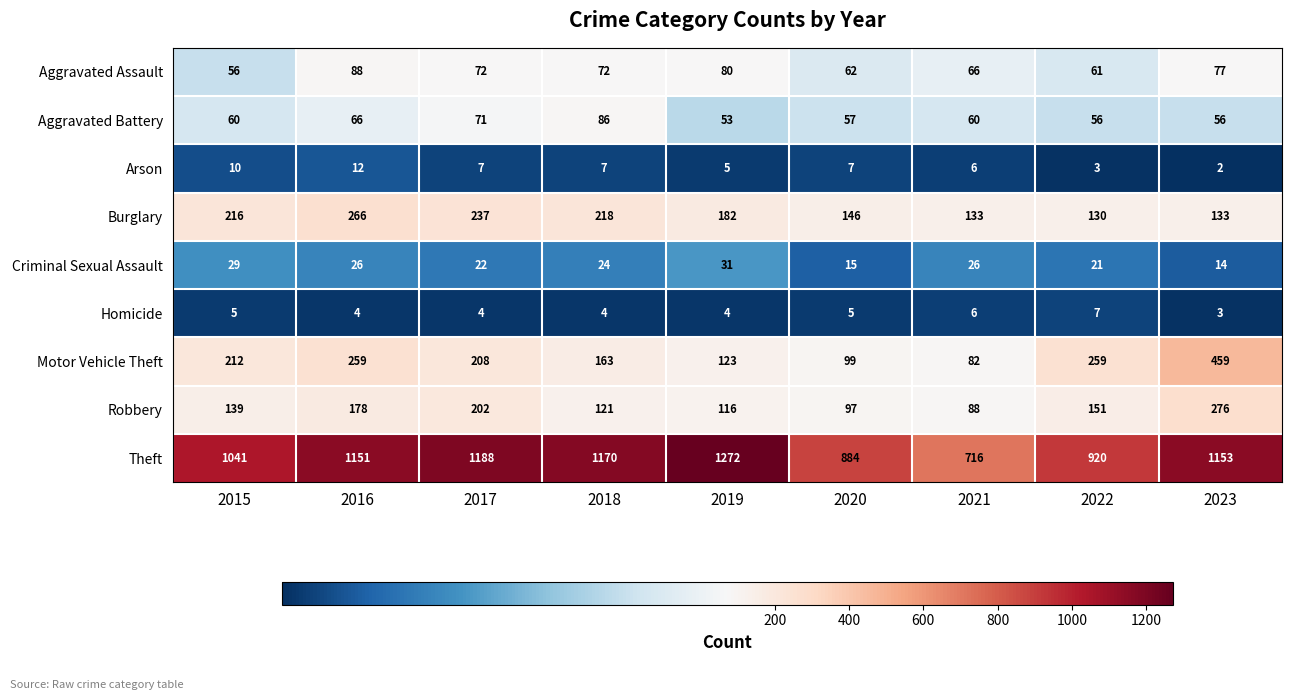

What is the minimum value for Aggravated Assault?

56